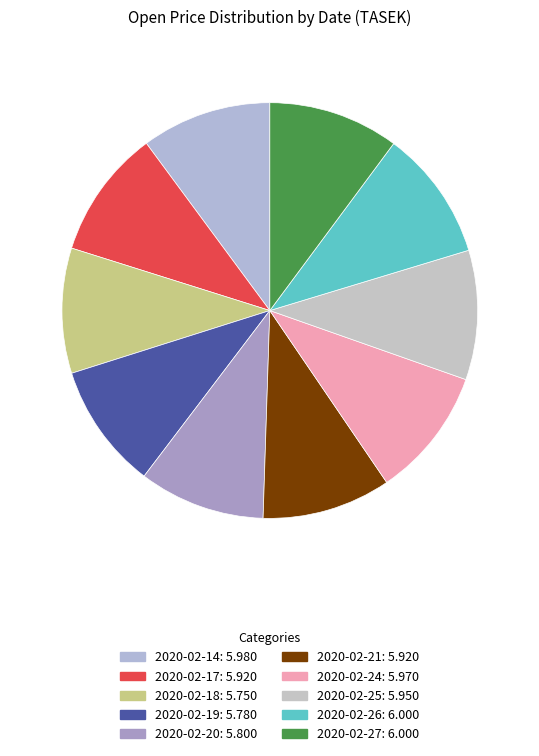

To the nearest percent, what portion does 2020-02-21 represent?

10%